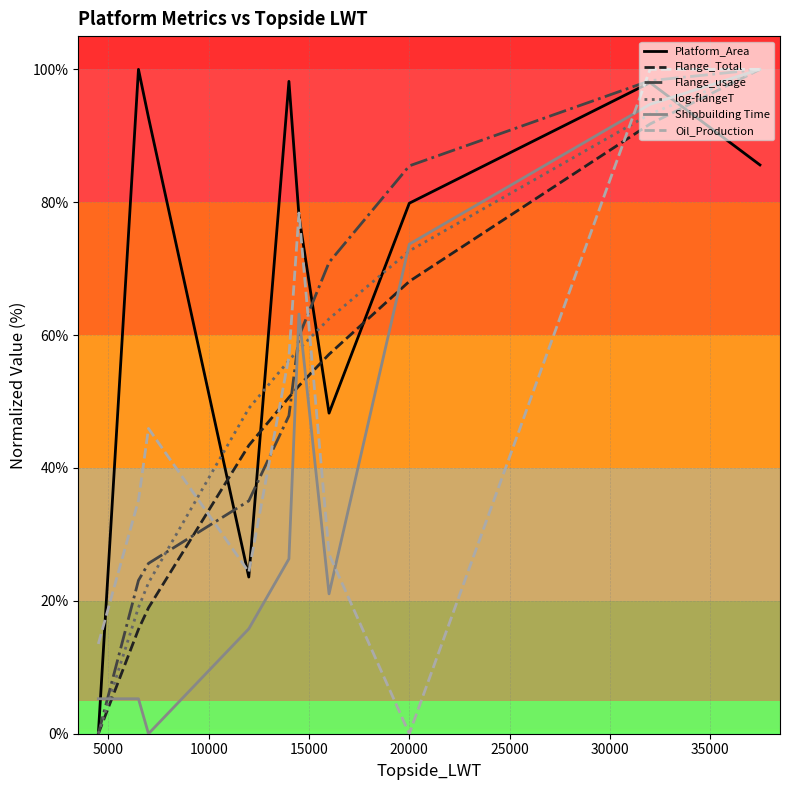

Which series has the largest total across all categories?

Platform_Area